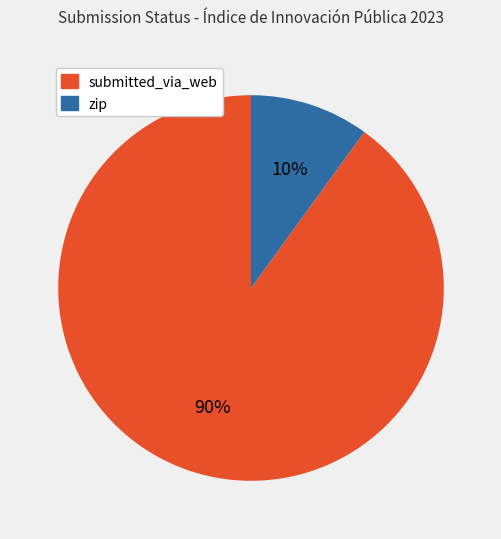

To the nearest percent, what is the average slice percentage?

50%